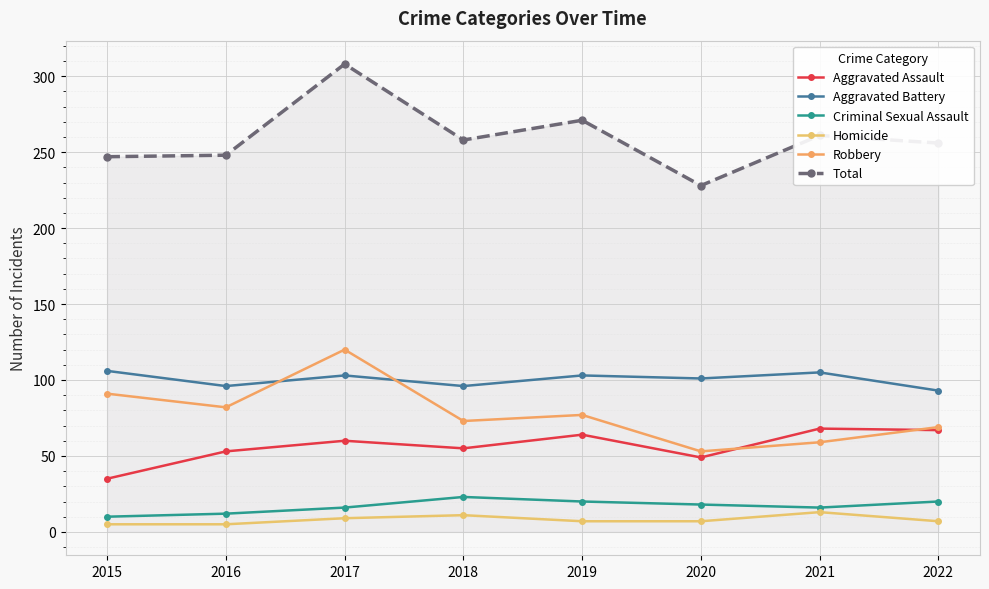

Reading left to right, transcribe all the data shown in this chart.

Aggravated Assault: 35	53	60	55	64	49	68	67
Aggravated Battery: 106	96	103	96	103	101	105	93
Criminal Sexual Assault: 10	12	16	23	20	18	16	20
Homicide: 5	5	9	11	7	7	13	7
Robbery: 91	82	120	73	77	53	59	69
Total: 247	248	308	258	271	228	261	256